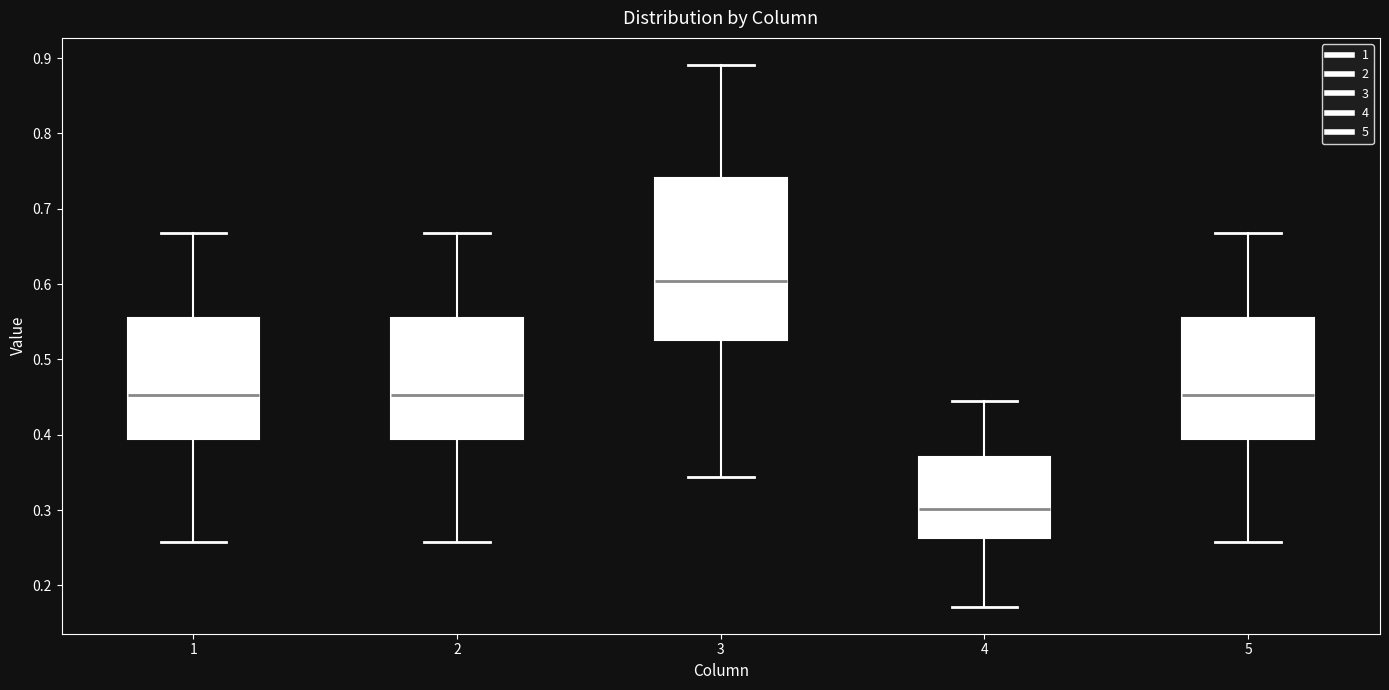

Which box has the lowest median line?

4